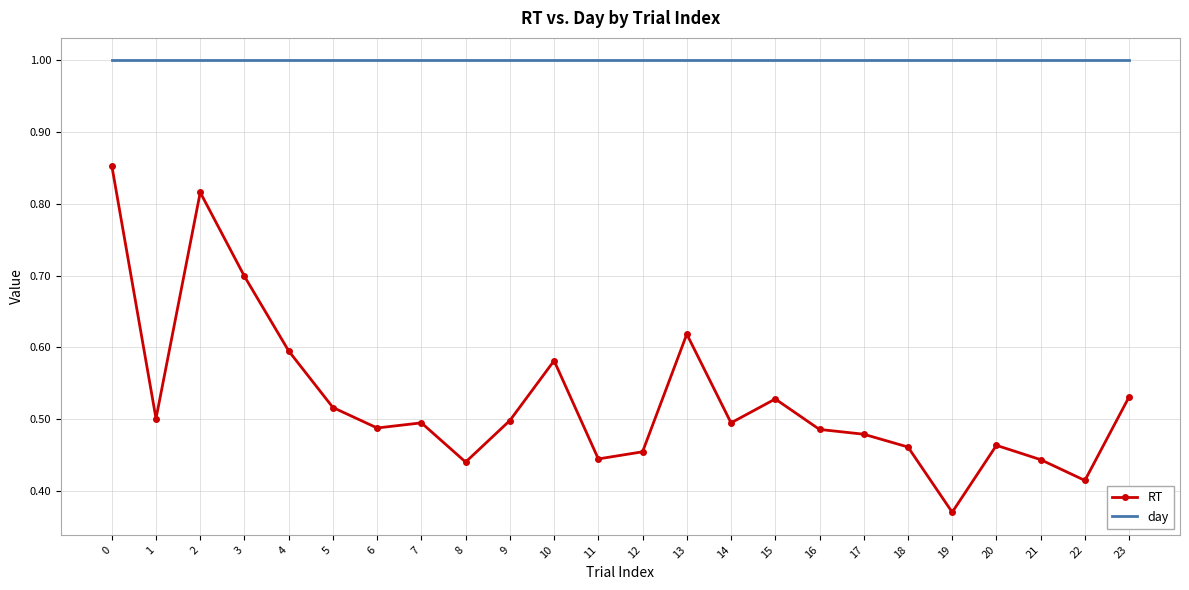

Which series has the largest total across all categories?

day